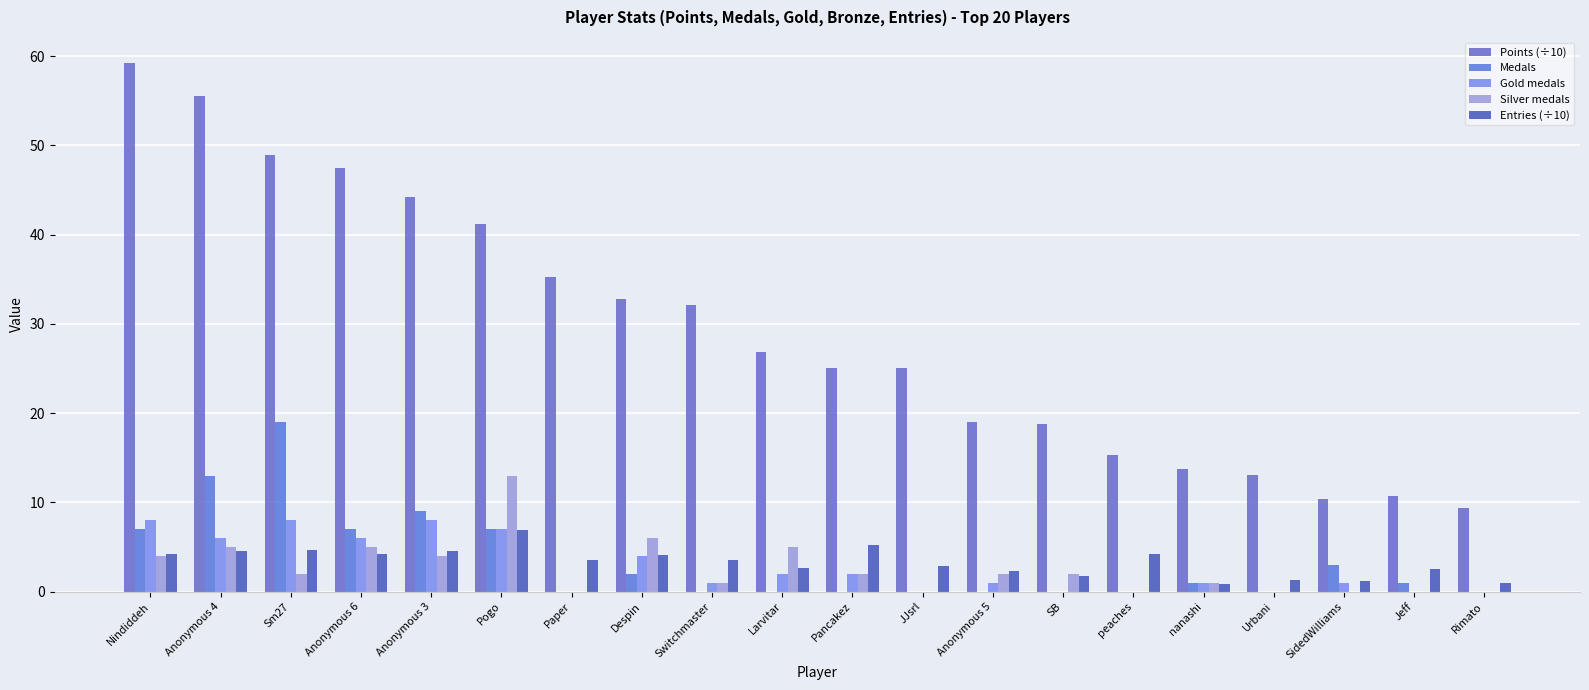

Which series has the largest total across all categories?

Points (÷10)